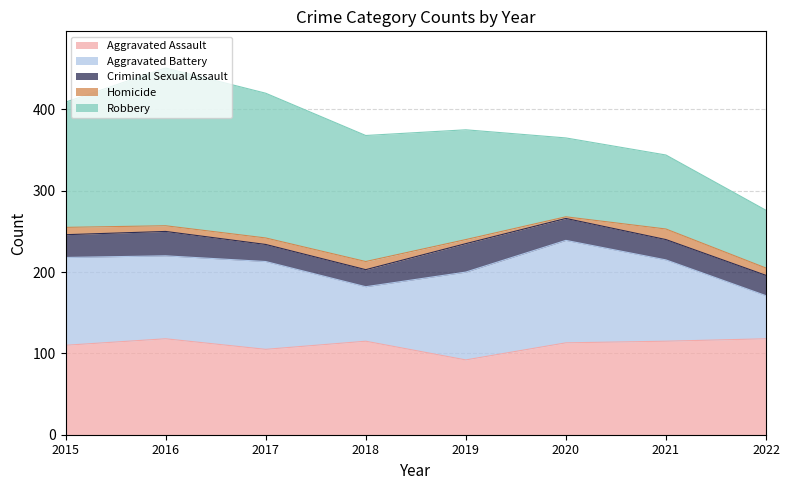

Which category has the highest value across all series?

2016